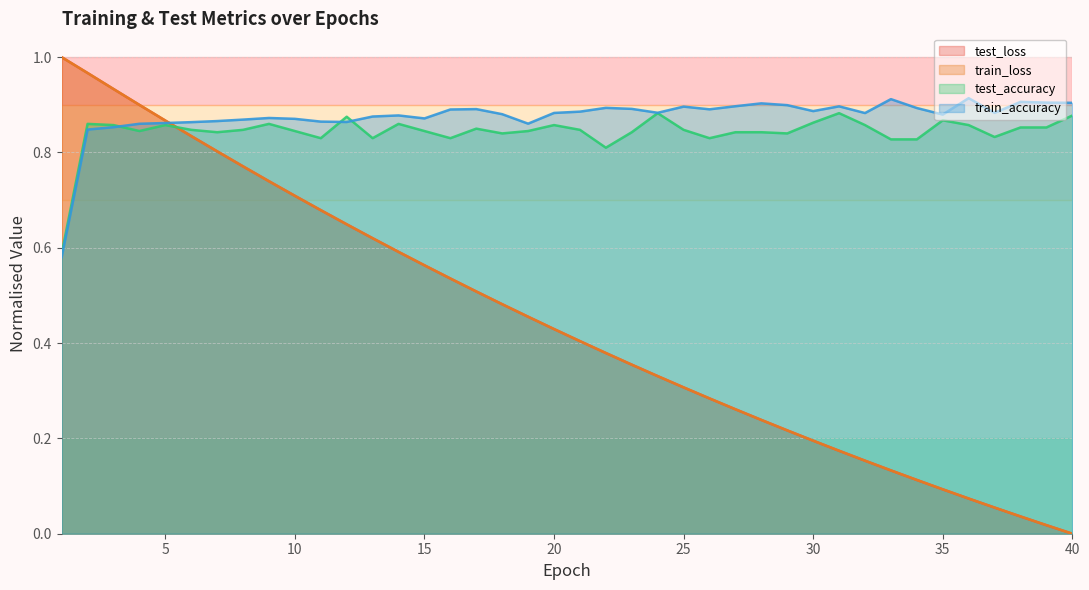

Does the chart display data point markers on the line(s)?

No